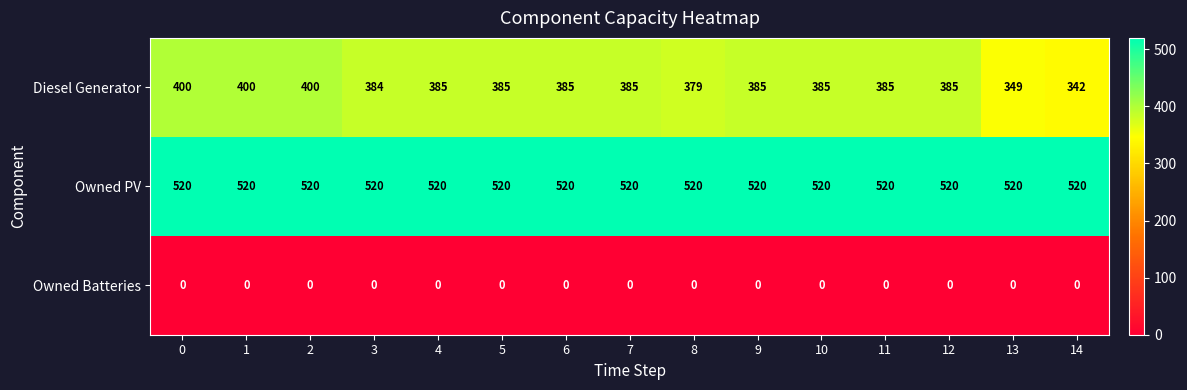

Is it true that Owned PV equals 520 at 13?

True